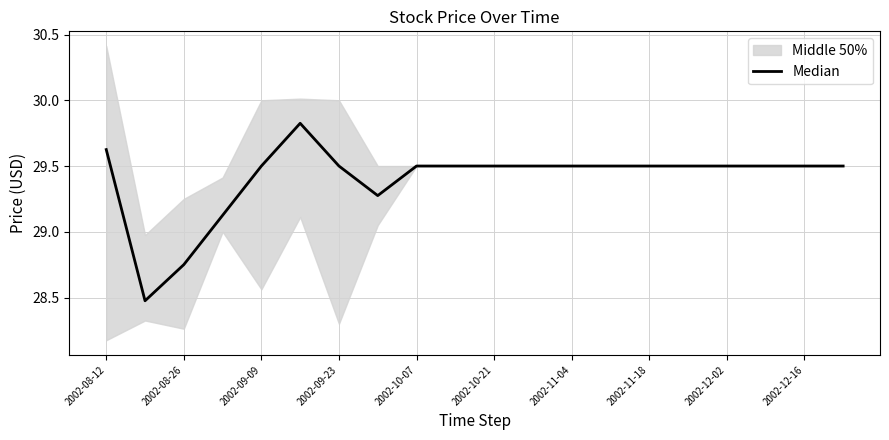

True or false: the data shows 29.5 at 13.

True